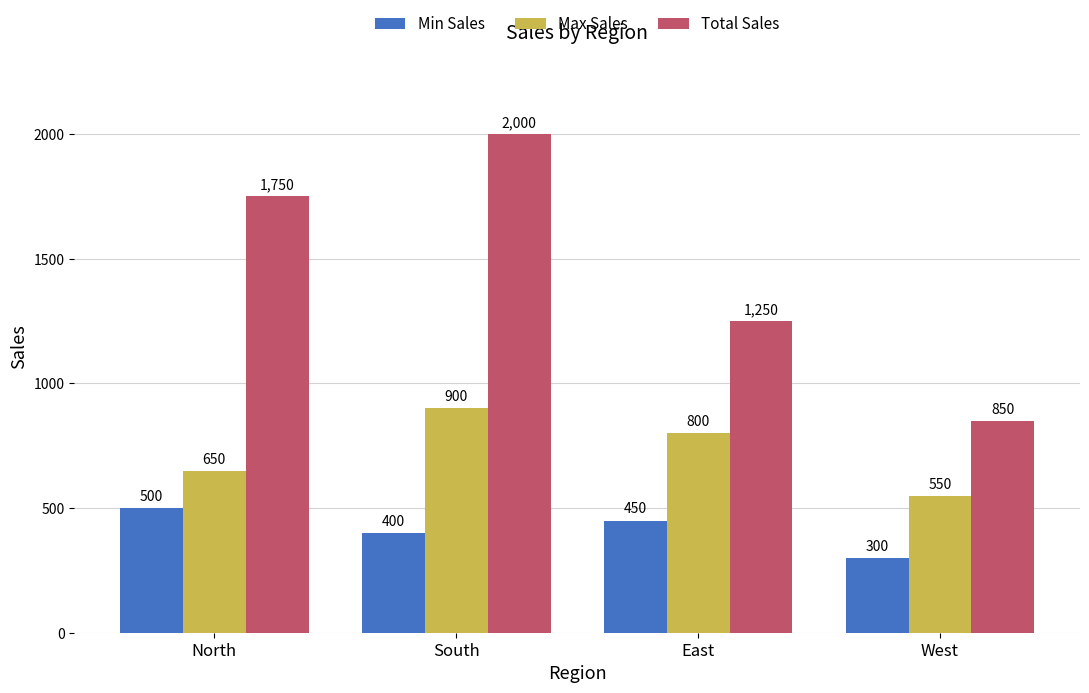

What is the approximate value of Max Sales at North, to the nearest 5?

650